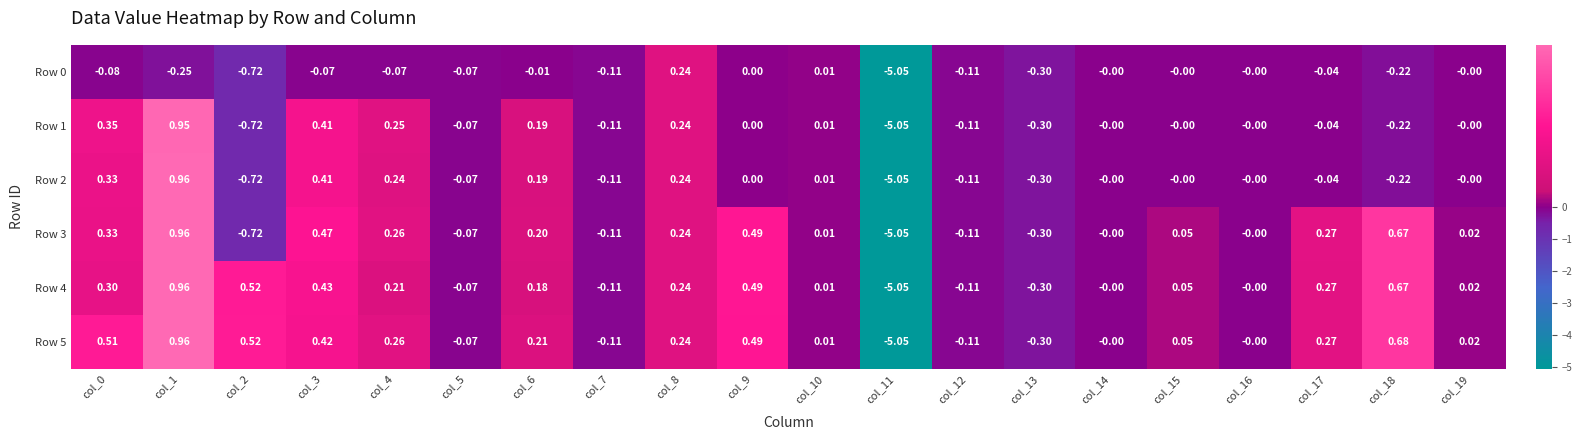

Is the value of Row 4 at col_15 greater than the value of Row 2 at col_9?

Yes